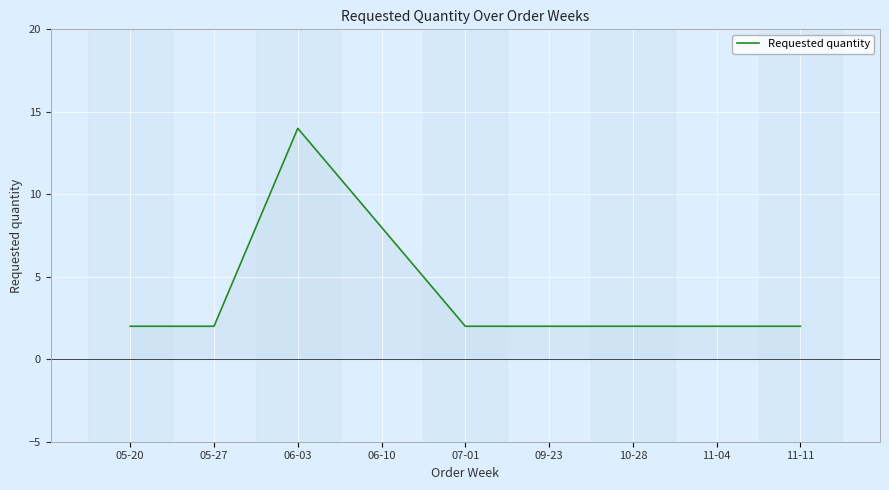

At which category does the chart reach its peak across all series?

06-03